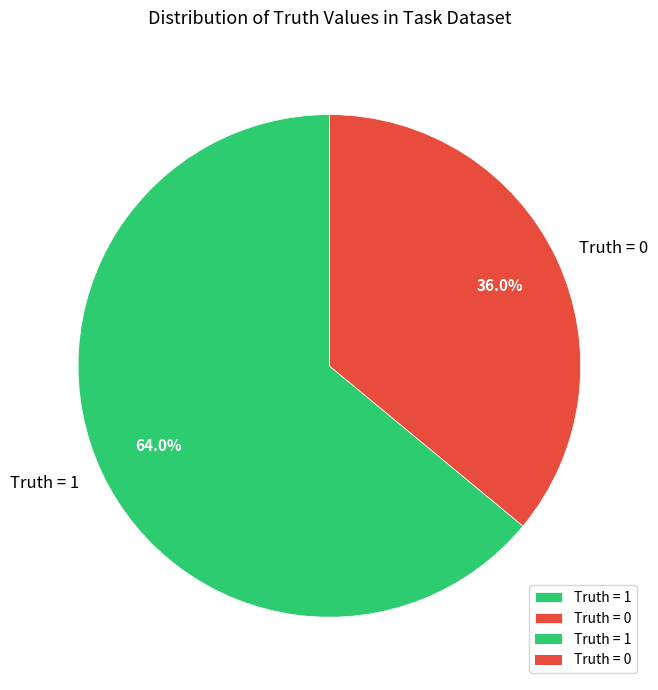

Count the number of slices in the pie.

2